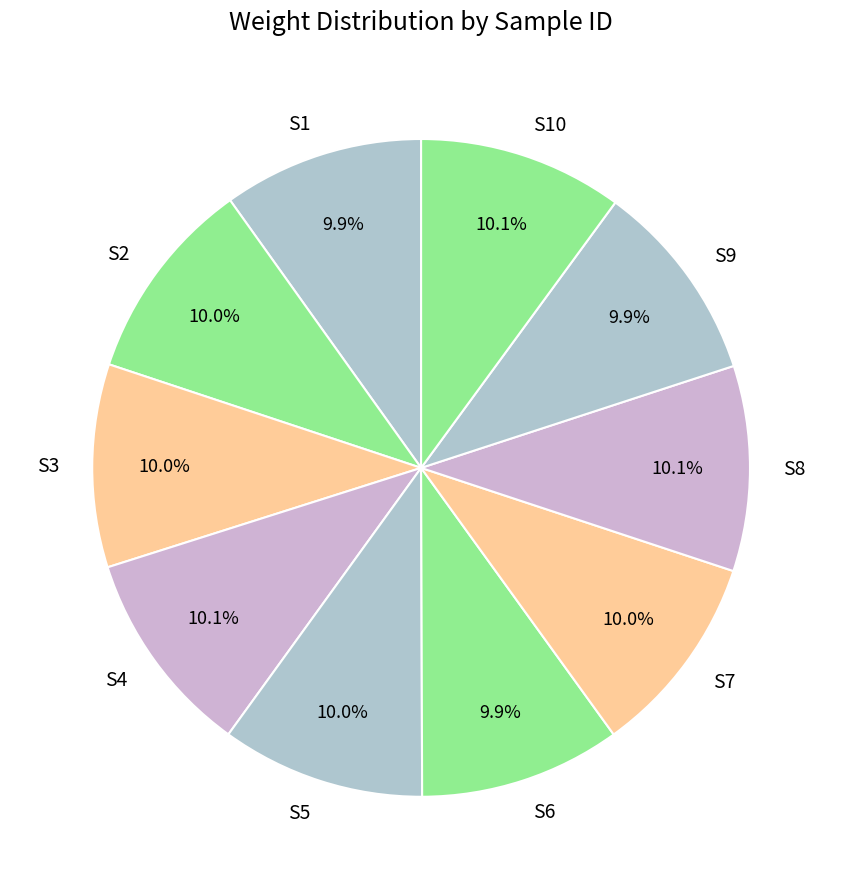

How many slices are in this pie chart?

10